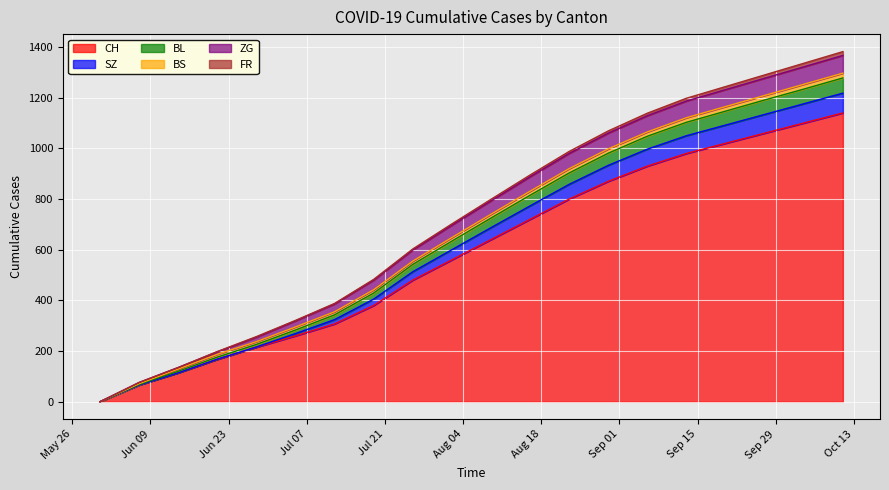

What is the value of the SZ point at the 2nd from the left?

76